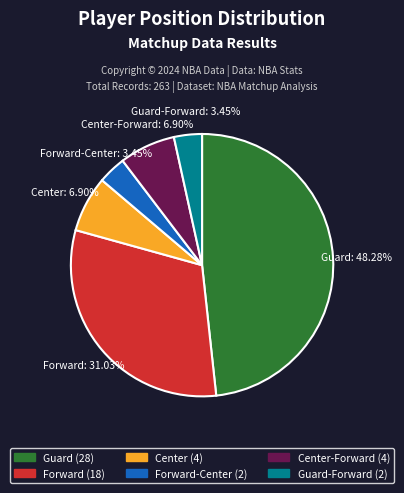

Does any single category account for the majority?

No